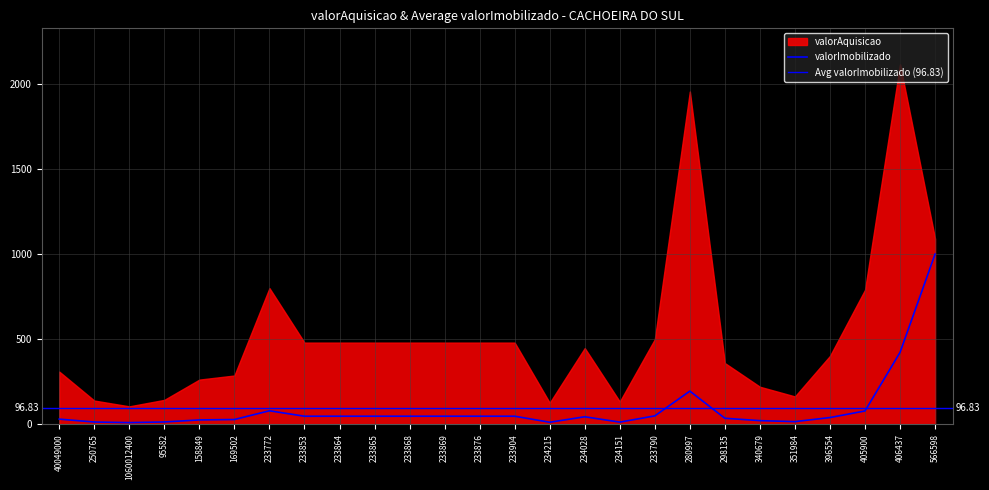

Reading right to left, extract all data points from this chart.

566598=999.7	406437=422.7	405900=79.0	396554=40.2	351984=16.4	340679=22.1	298135=36.0	280997=195.4	233790=50.0	234151=13.4	234028=44.8	234215=12.7	233904=48.0	233876=48.0	233869=48.0	233868=48.0	233865=48.0	233864=48.0	233853=48.0	233772=80.0	169502=28.7	158849=26.3	95582=14.4	1060012400=10.6	250765=14.0	40049000=31.0